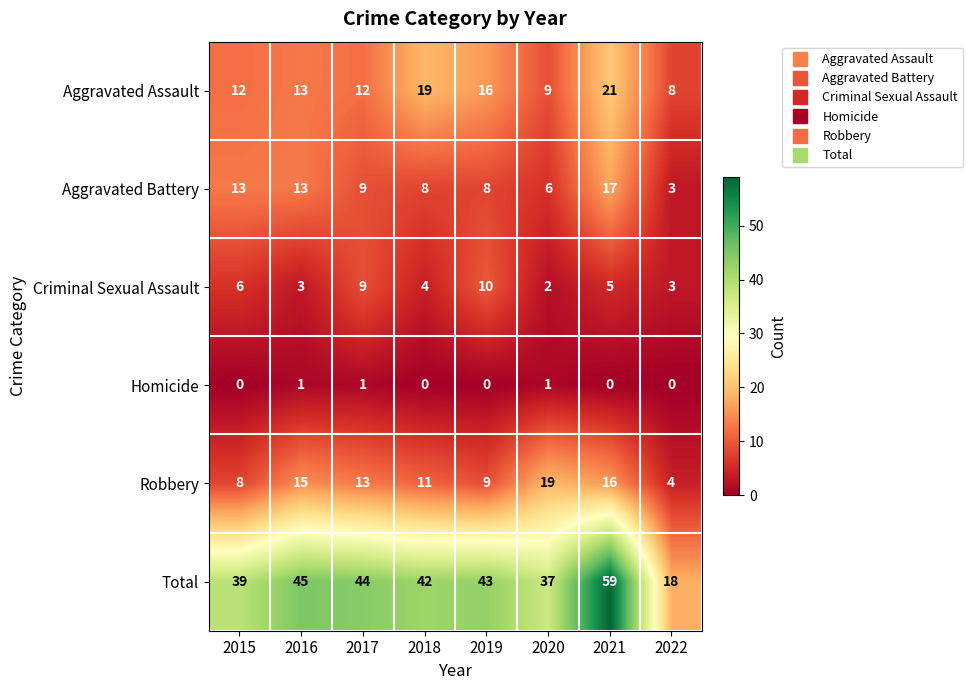

What is the minimum value for Robbery?

4